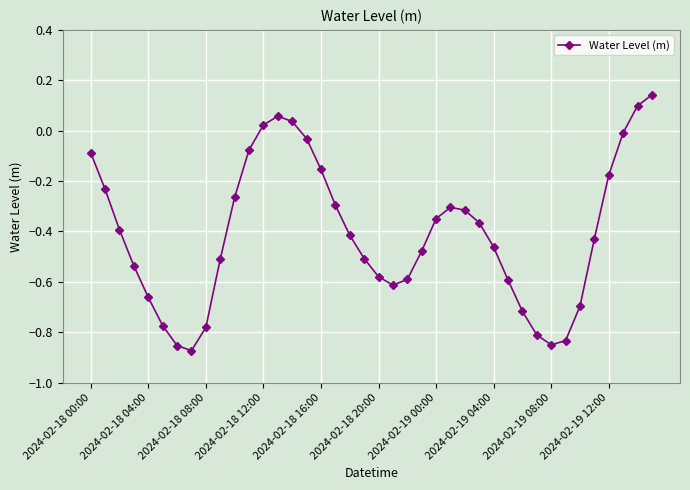

What is the sum of all values?

-16.3